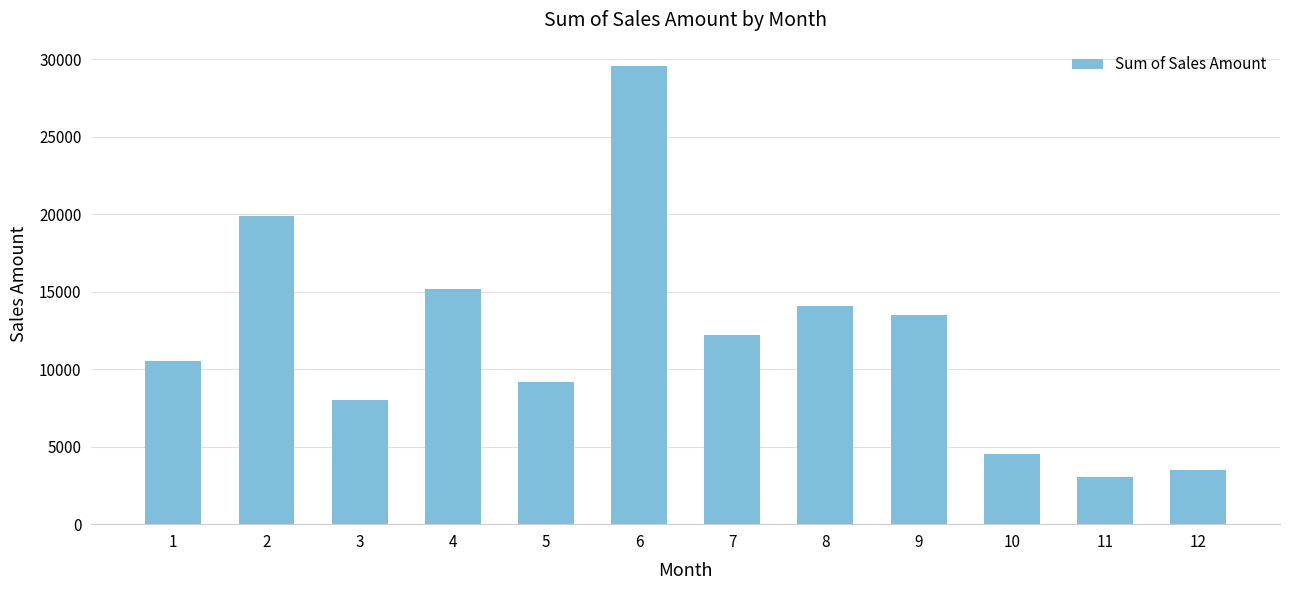

What is the ratio of the value at 6 to the value at 4?

1.9